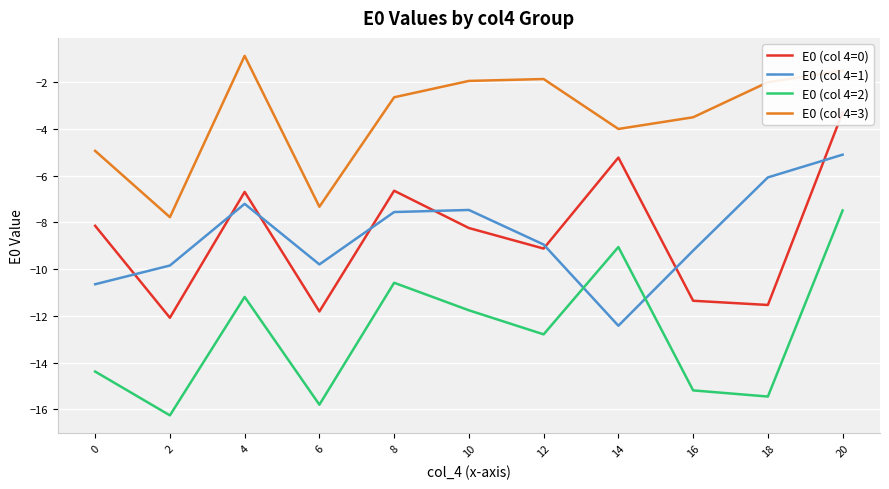

Rank the categories by E0 (col 4=0) value from highest to lowest.

20, 14, 8, 4, 0, 10, 12, 16, 18, 6, 2